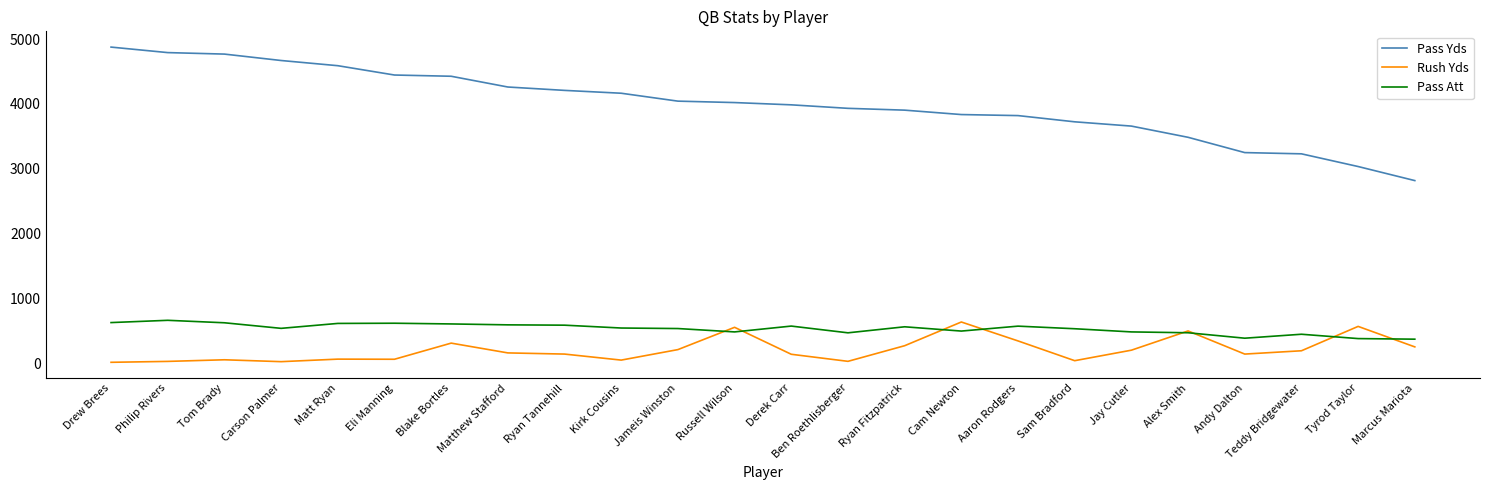

What position from the left is Tyrod Taylor?

23